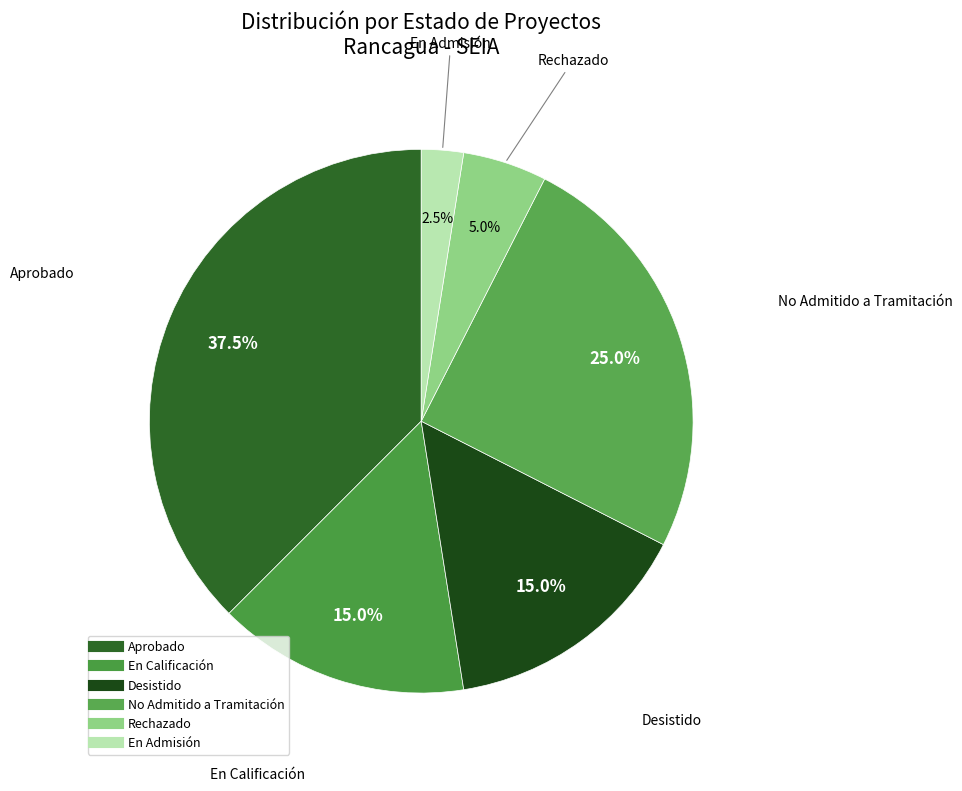

What is the largest slice in the pie chart?

Aprobado